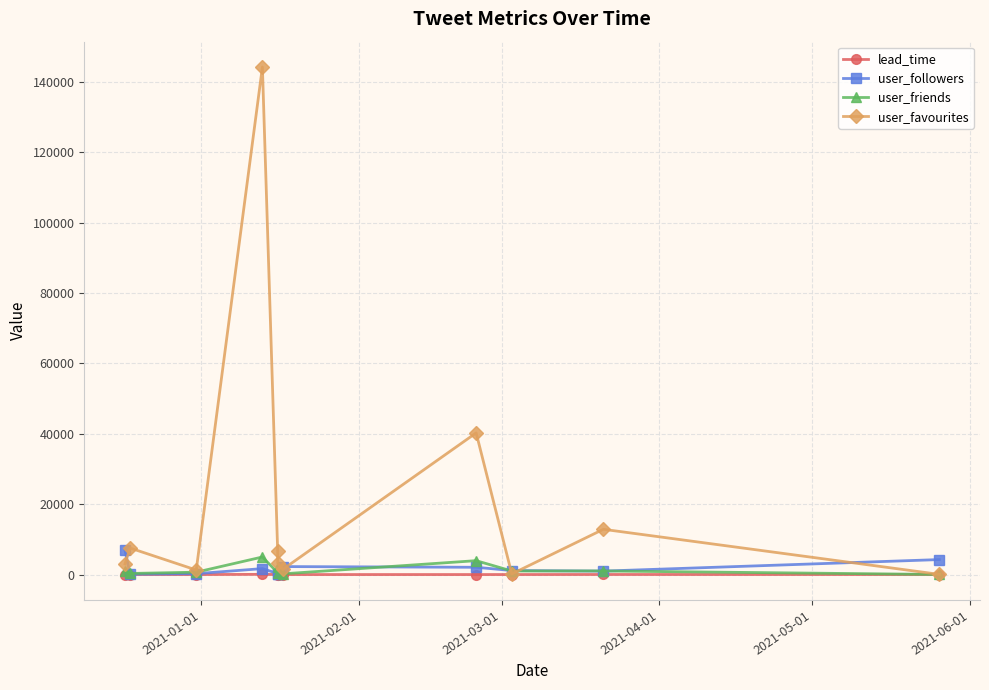

Reading left to right, transcribe all the data shown in this chart.

lead_time: 9.6	18.1	10.2	65.2	11.3	14.8	8.2	6.0	11.3	25.2	10.6
user_followers: 6910.0	108.0	254.0	1697.0	299.0	159.0	2274.0	2075.0	1150.0	986.0	4261.0
user_friends: 922.0	315.0	682.0	4996.0	539.0	2272.0	206.0	3953.0	1017.0	1026.0	30.0
user_favourites: 3031.0	7540.0	1296.0	144170.0	6690.0	3323.0	1471.0	40249.0	185.0	12861.0	59.0